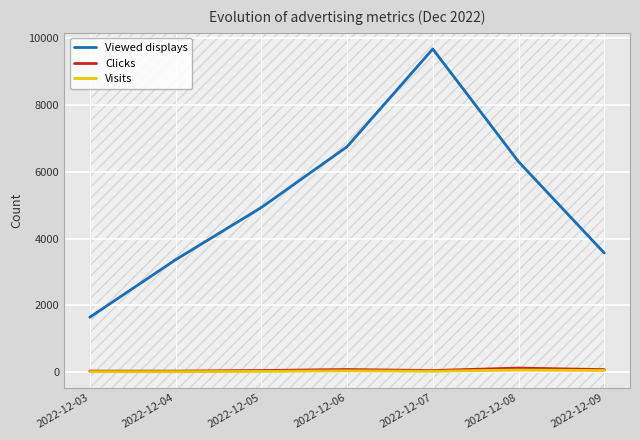

True or false: Viewed displays and Visits intersect in this chart.

False